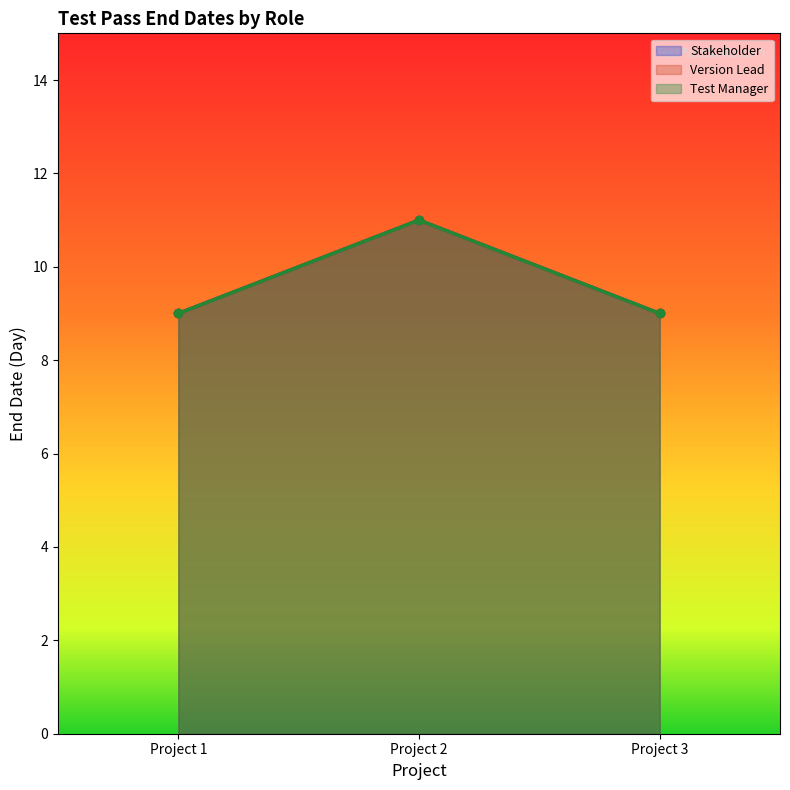

Between Project 2 and Project 3, which is larger?

Project 2